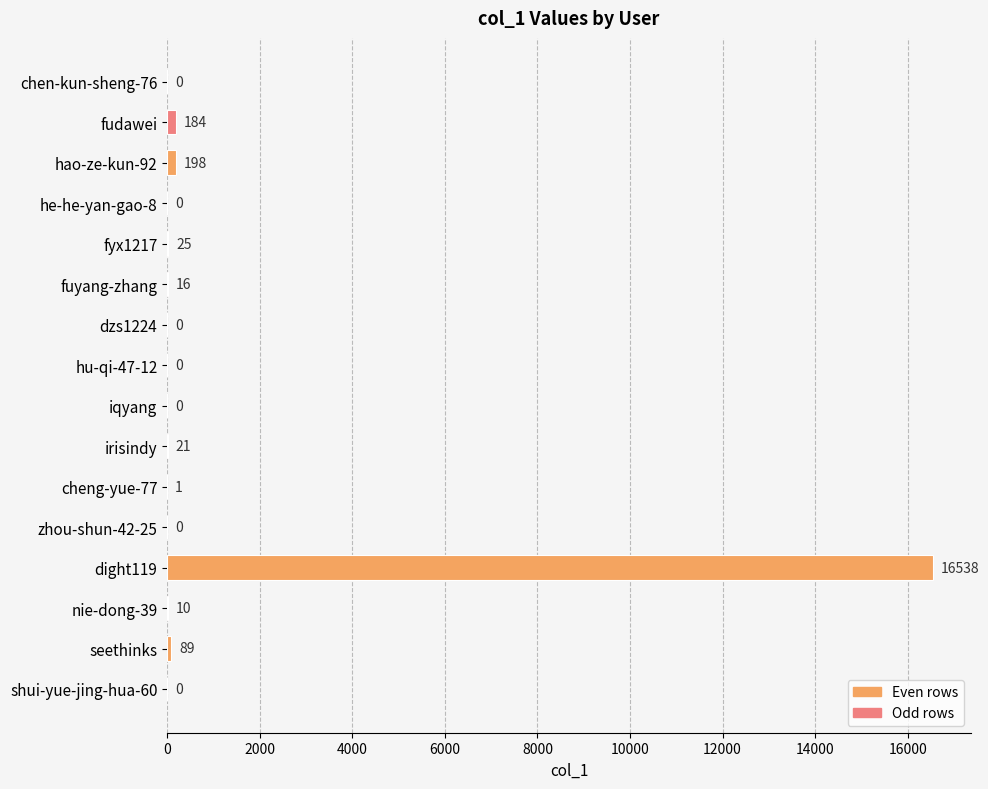

Are the bars horizontal?

Yes